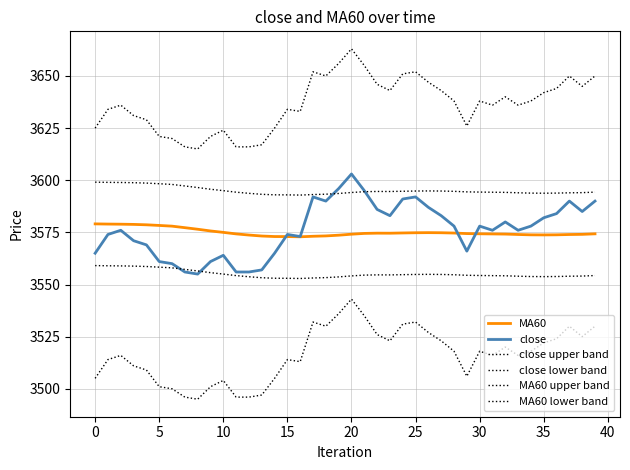

Does the chart display data point markers on the line(s)?

No